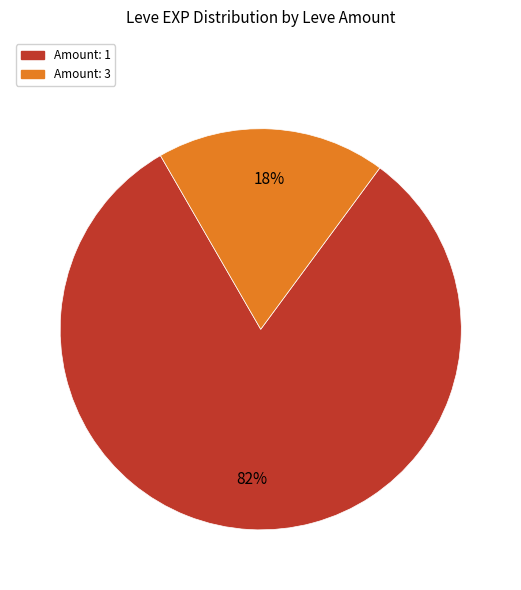

Is there a majority slice in this chart?

Yes